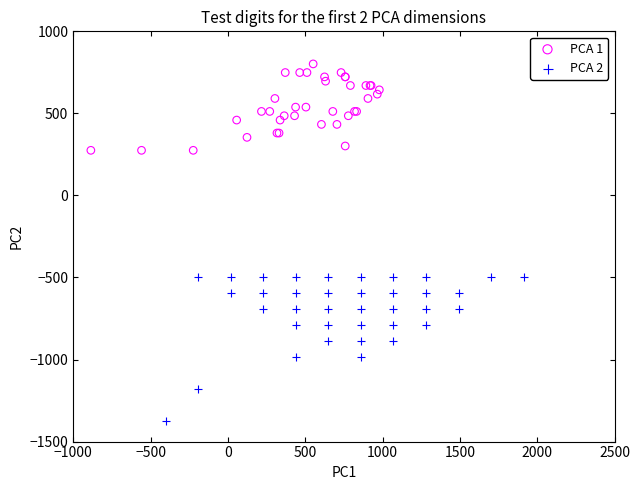

Which series contains the lowest Y value?

PCA 2